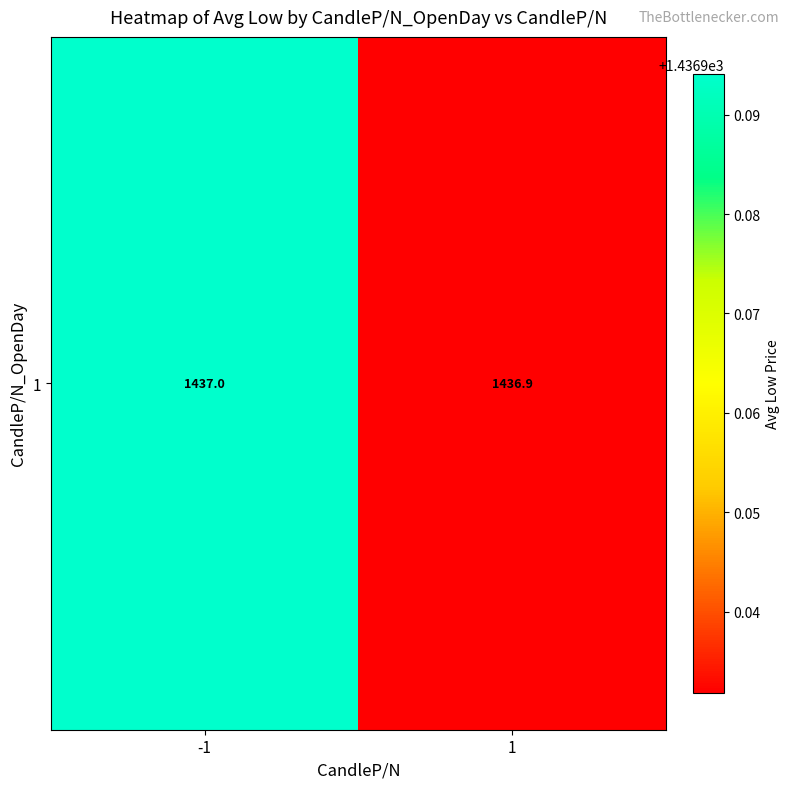

What is the change in value from -1 to 1?

-0.1